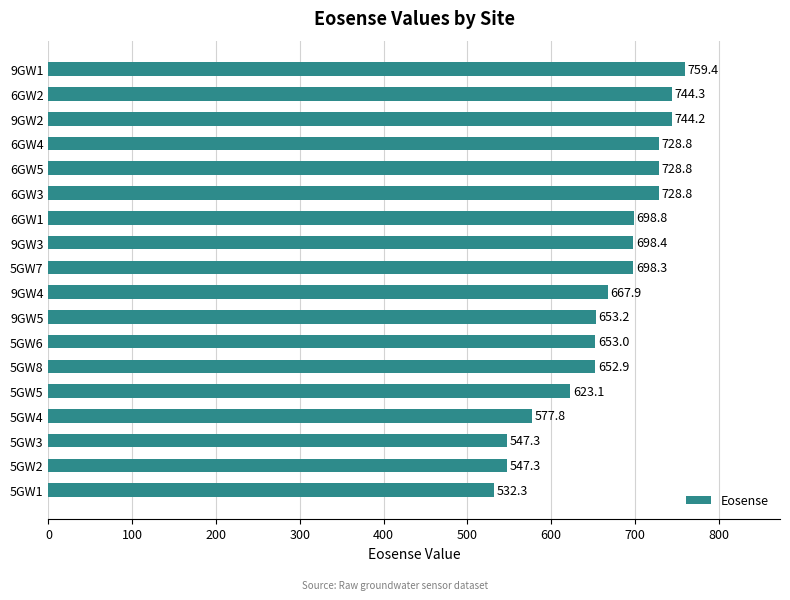

What is the average value?

665.8